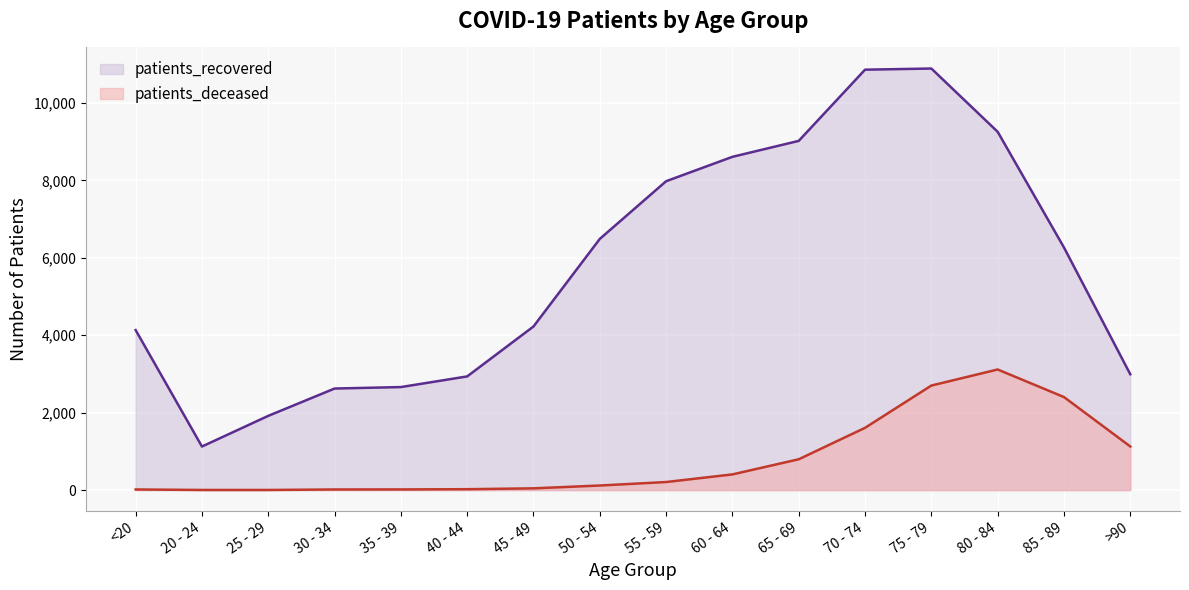

Is it true that patients_deceased equals 17 at 35 - 39?

True